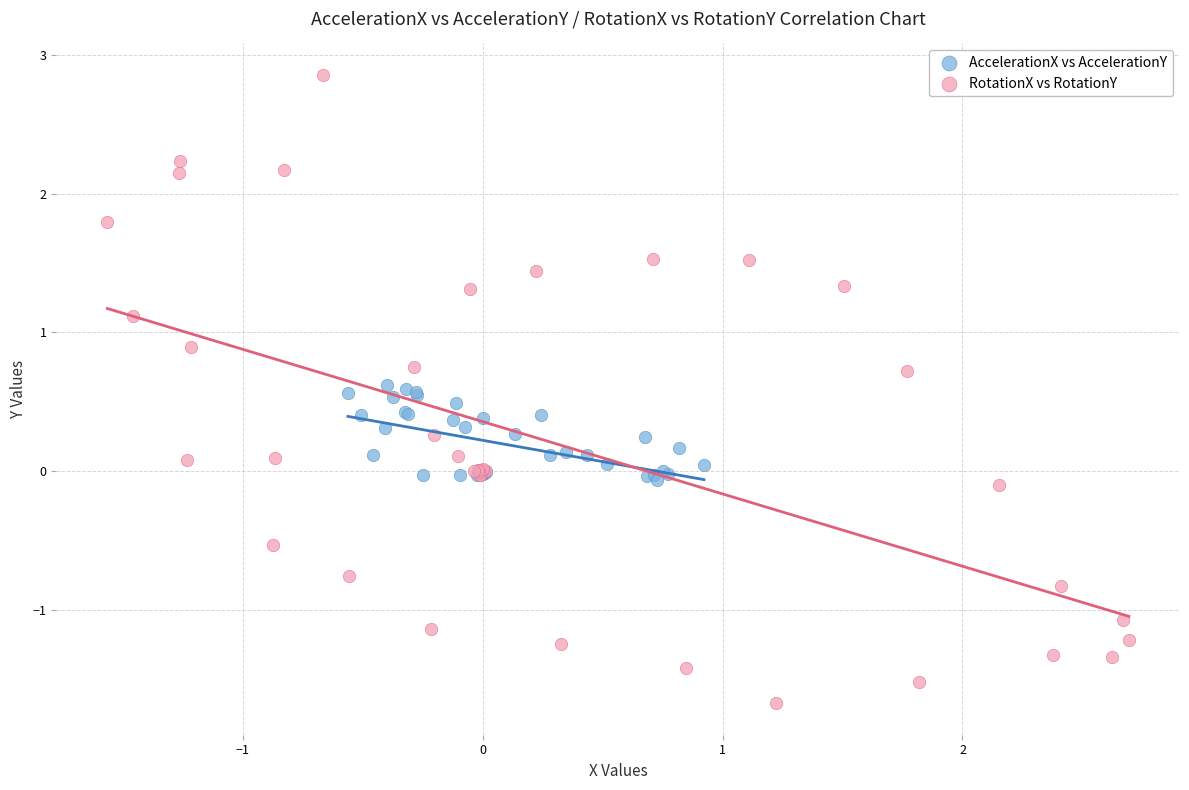

Which series has the largest Y range (max minus min)?

RotationX vs RotationY